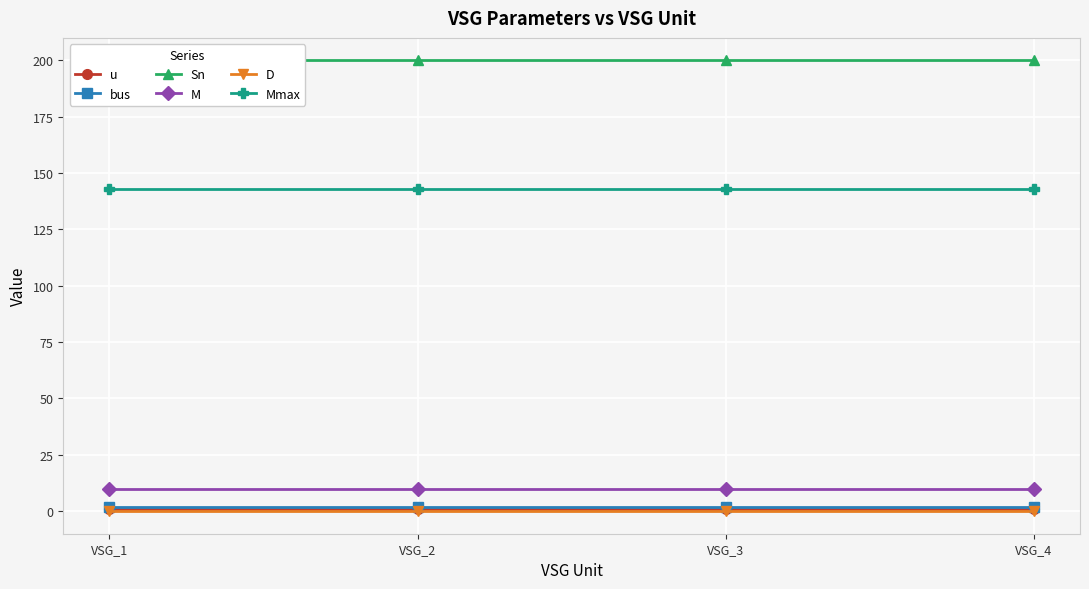

At how many categories does at least one series exceed 29?

4